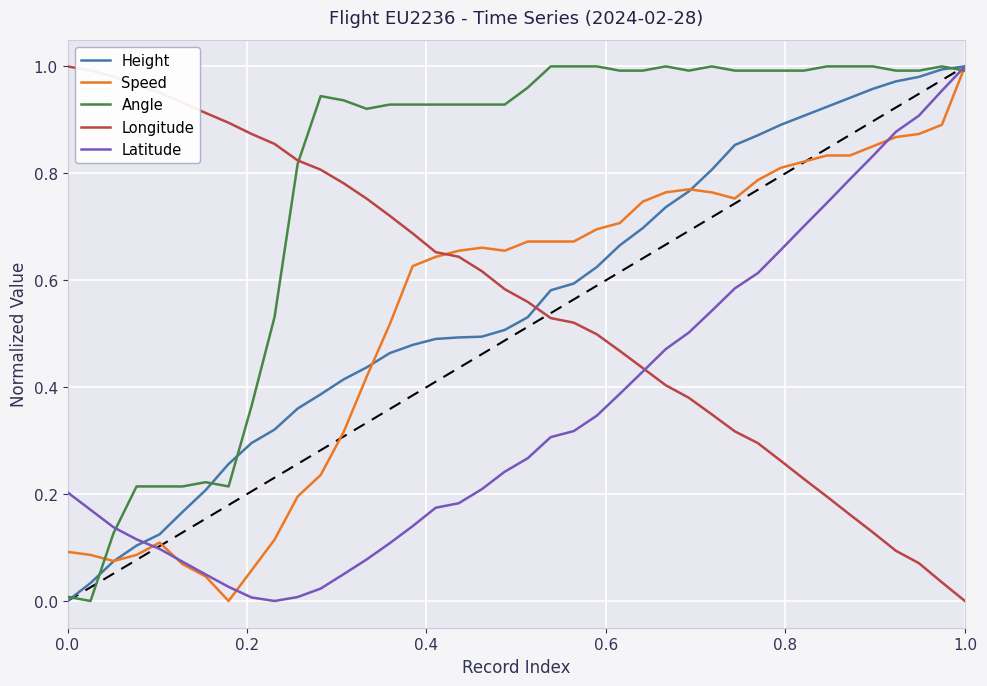

How many lines are shown in the chart?

5